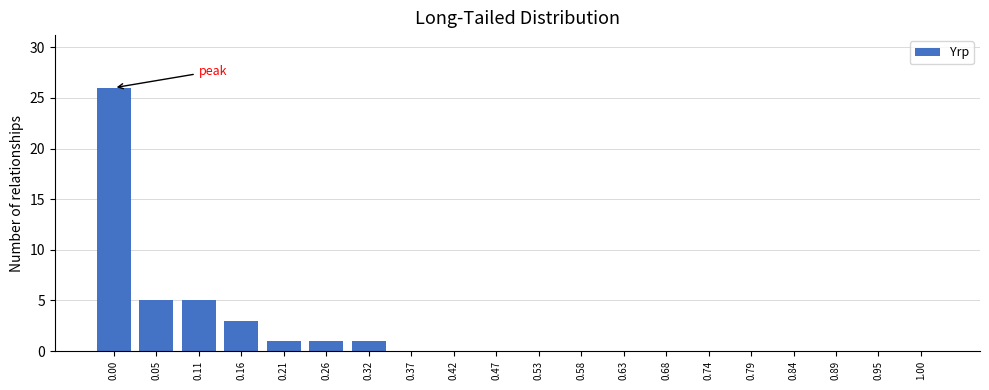

Reading left to right, extract all data points from this chart.

0.00=26	0.05=5	0.11=5	0.16=3	0.21=1	0.26=1	0.32=1	0.37=0	0.42=0	0.47=0	0.53=0	0.58=0	0.63=0	0.68=0	0.74=0	0.79=0	0.84=0	0.89=0	0.95=0	1.00=0